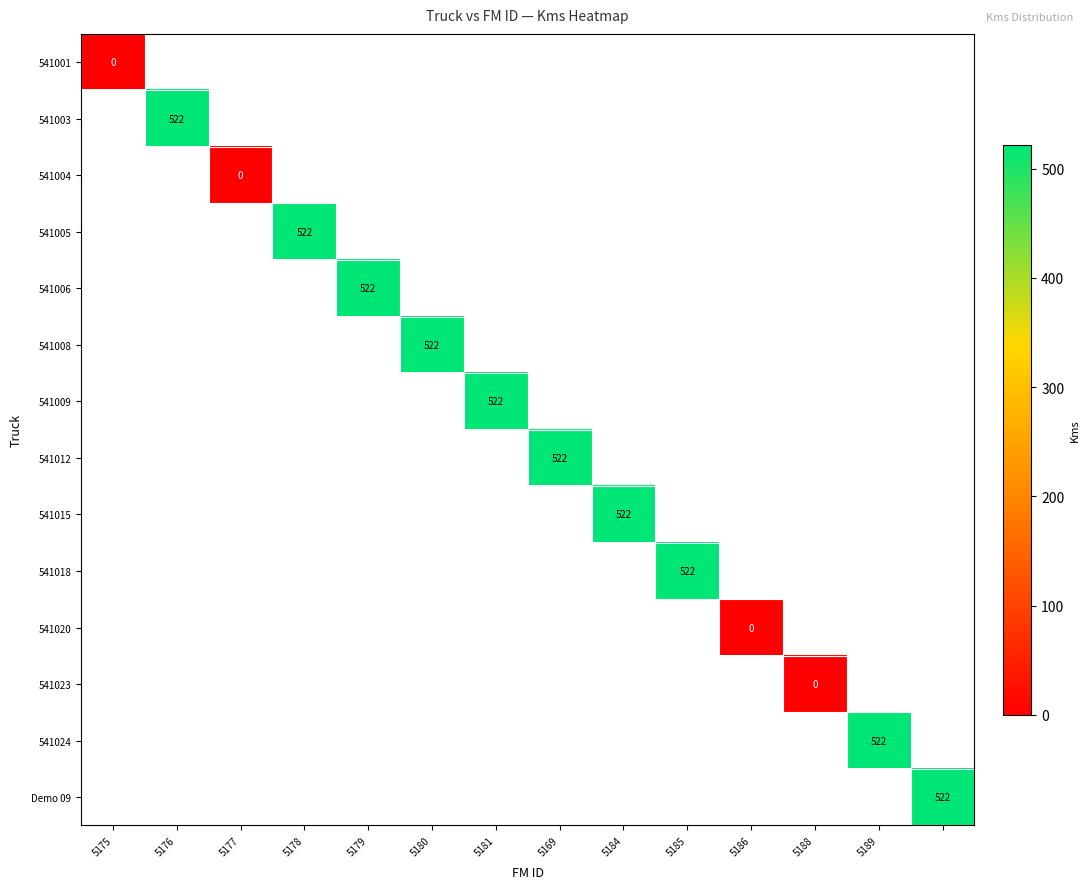

Between 5186 and 5176, which is larger?

5176